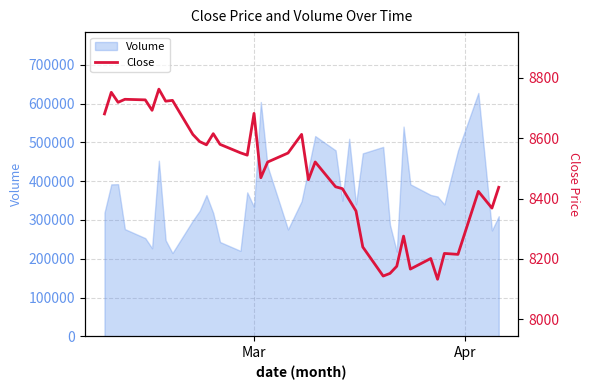

What is the minimum value for Volume?

214587